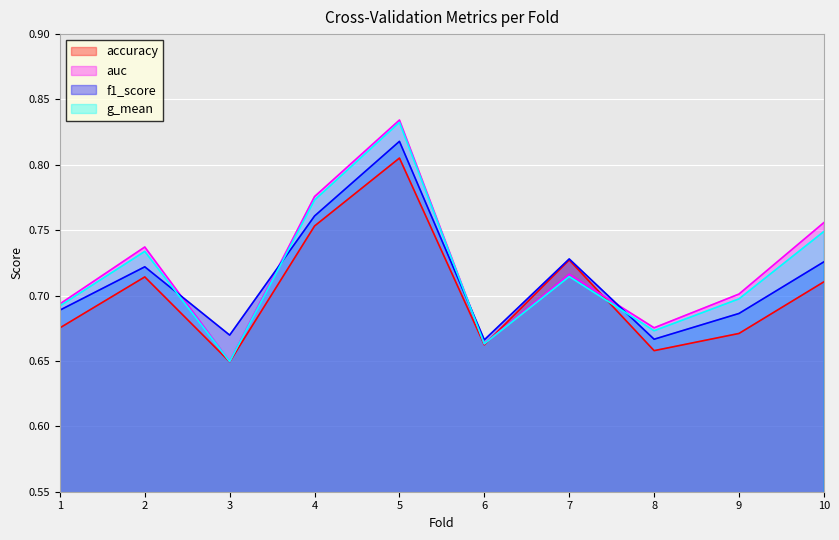

At which category does g_mean reach its first local peak?

2